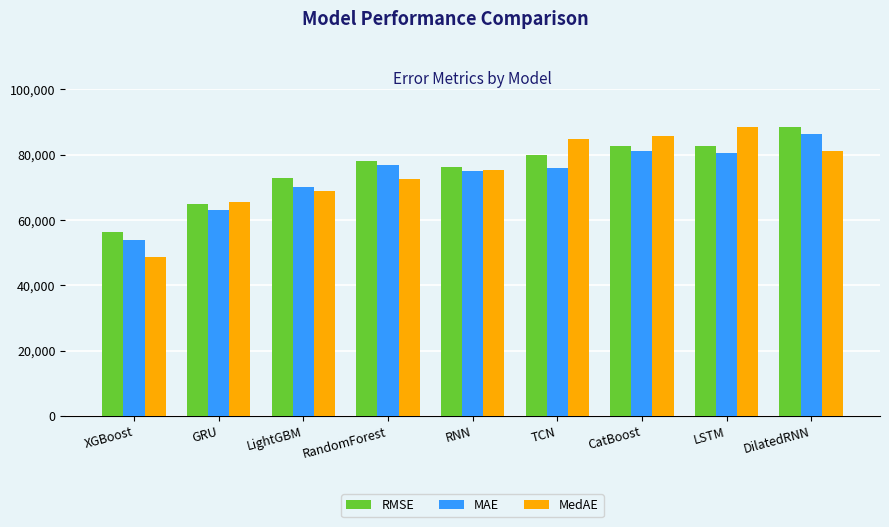

Is the value of RMSE at CatBoost greater than the value of MAE at LightGBM?

Yes